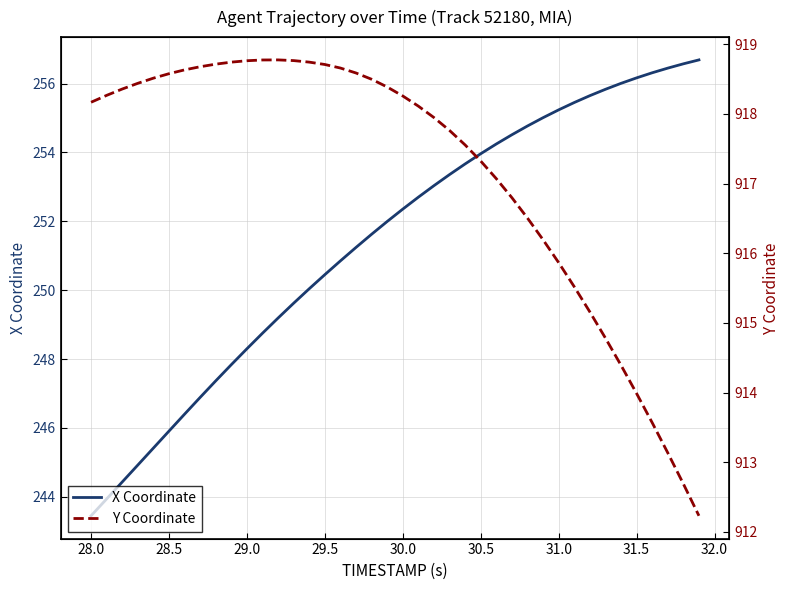

What is the minimum value shown in the chart?

243.4